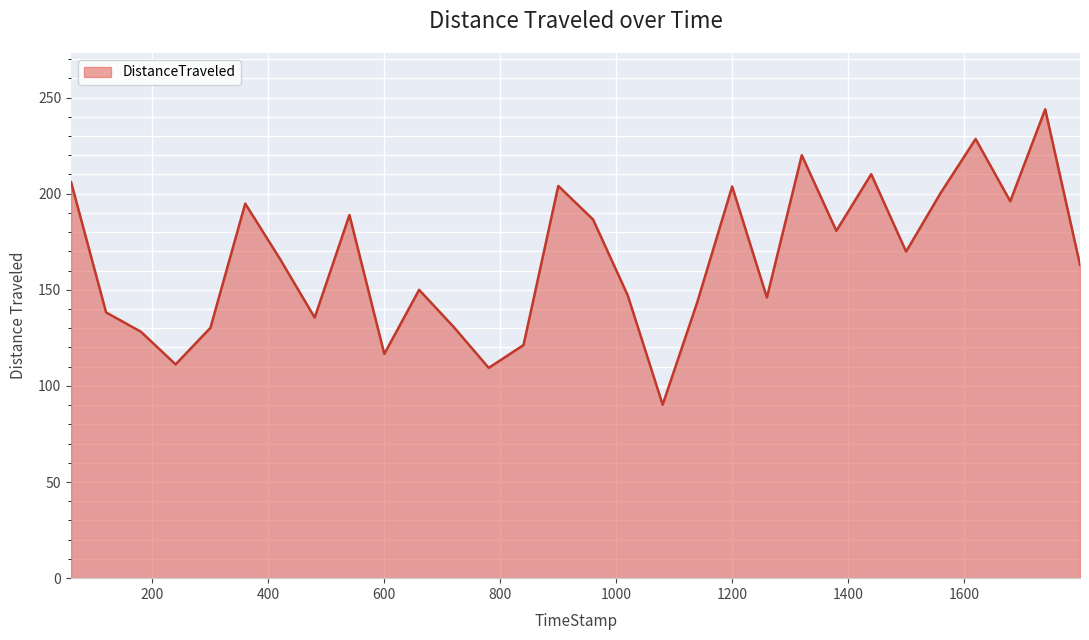

What is the maximum value shown in the chart?

243.9